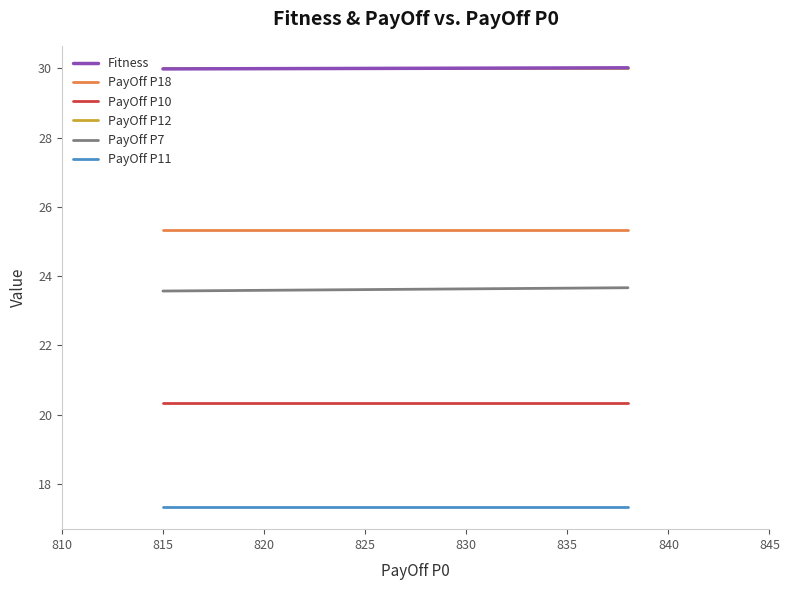

True or false: PayOff P12 has a value of 53.3 at 810.

False